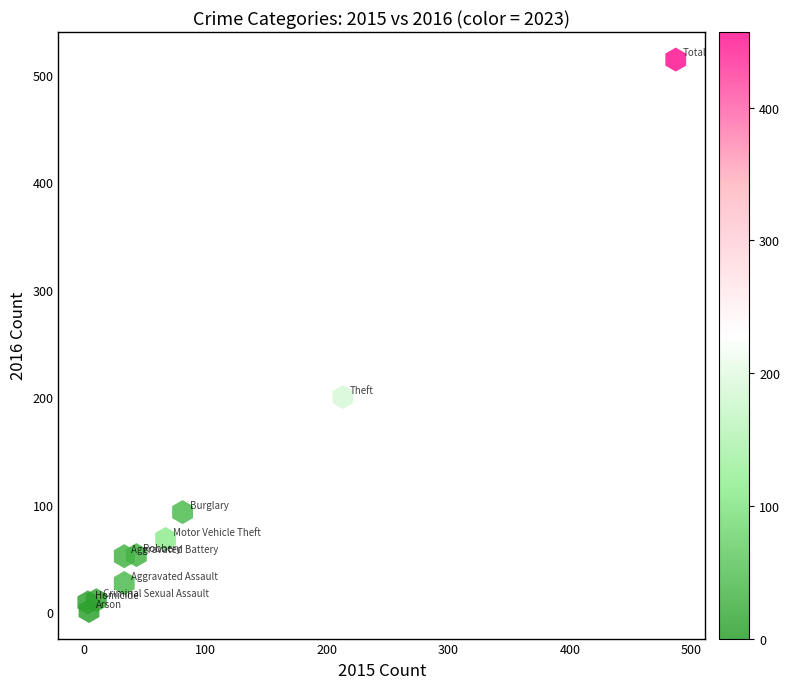

What is the average X value?

97